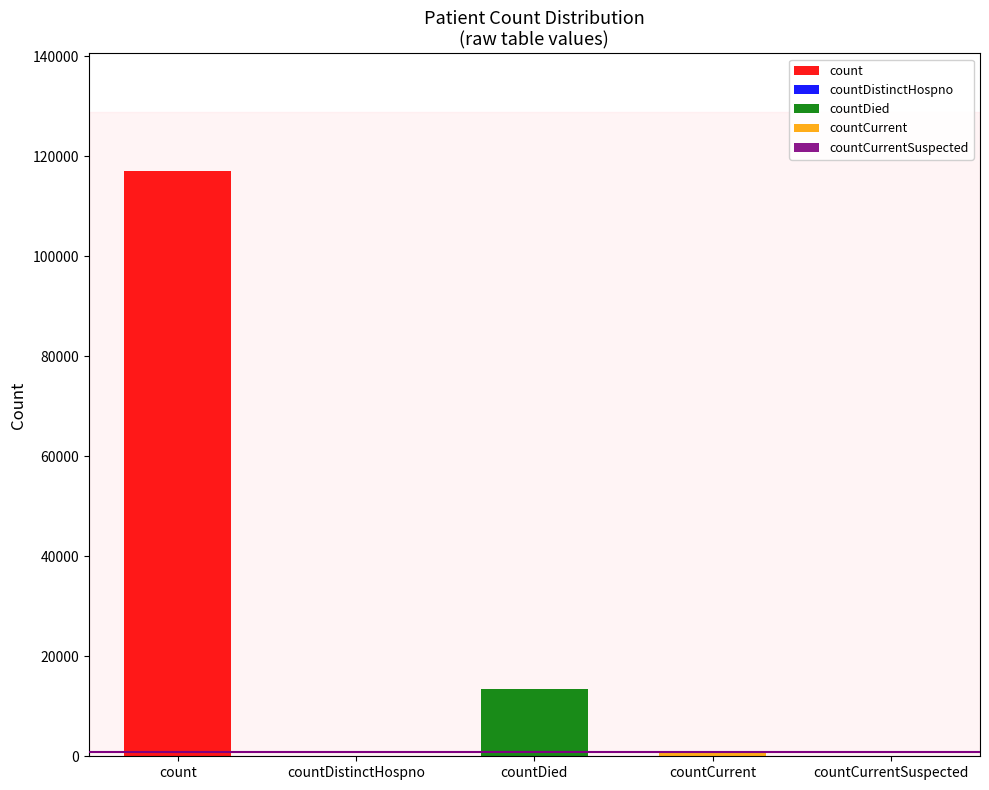

At which category does the chart reach its minimum across all series?

countDistinctHospno